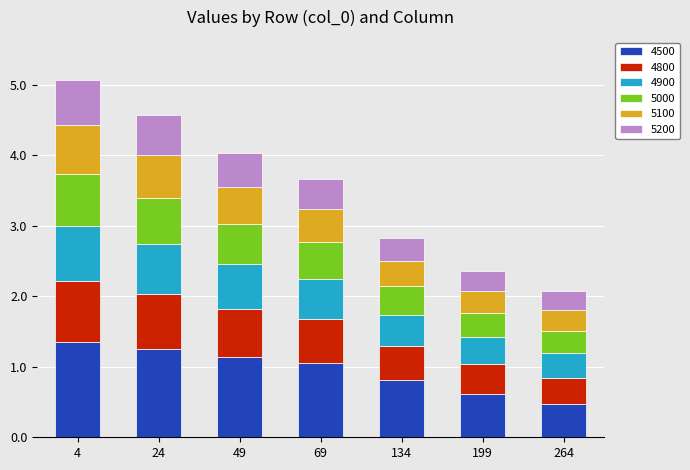

Count the number of categories in the chart.

7